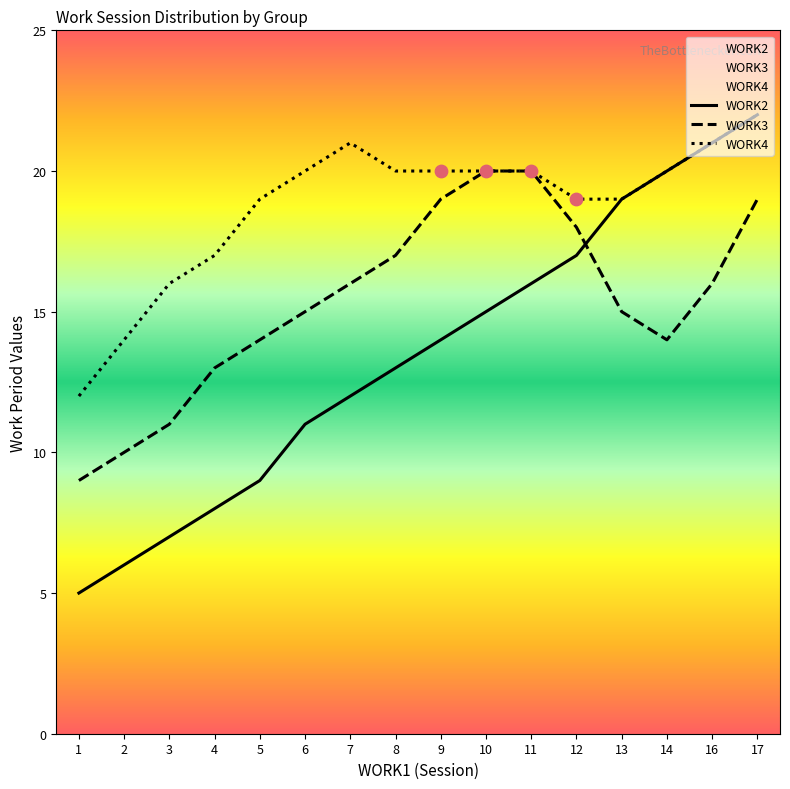

What are all the series names shown in the legend?

WORK2, WORK3, WORK4